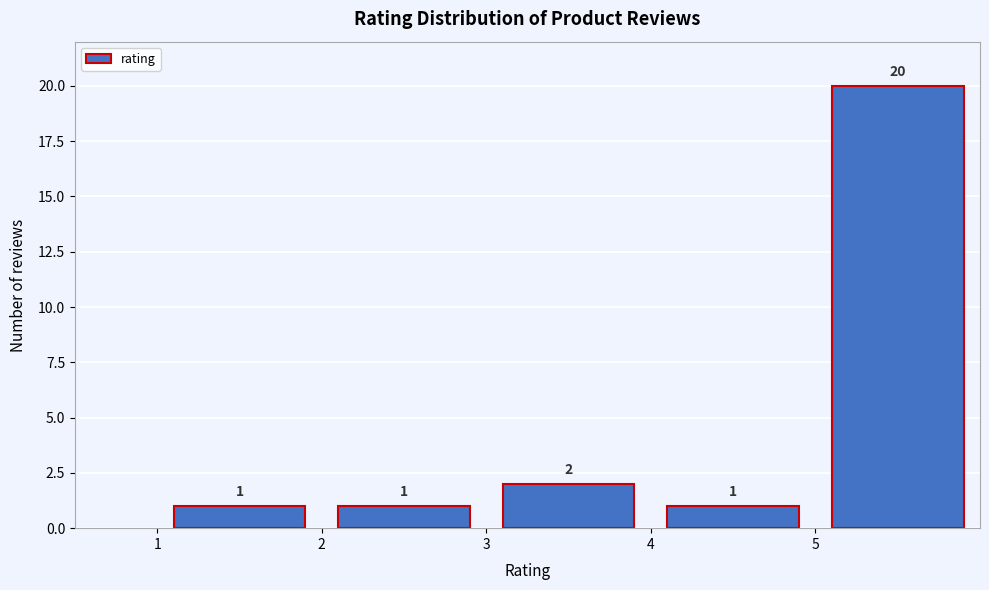

Reading left to right, transcribe this chart: for each bar, give the range it covers on the x-axis and its height.

1 to 2: 1
2 to 3: 1
3 to 4: 2
4 to 5: 1
5 to 6: 20